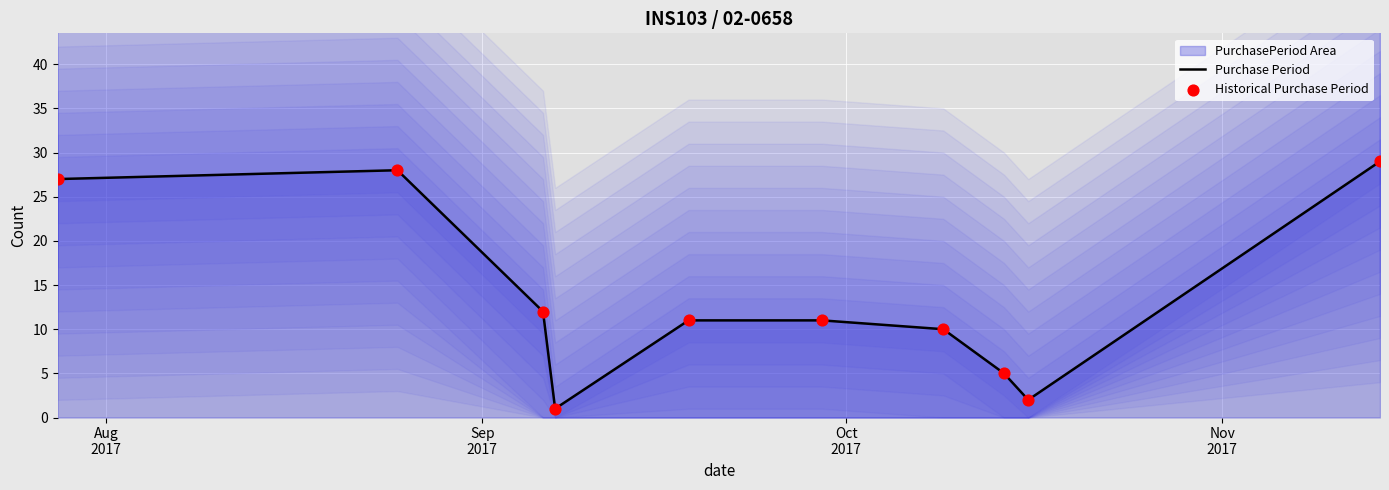

Which series has the largest total across all categories?

Purchase Period